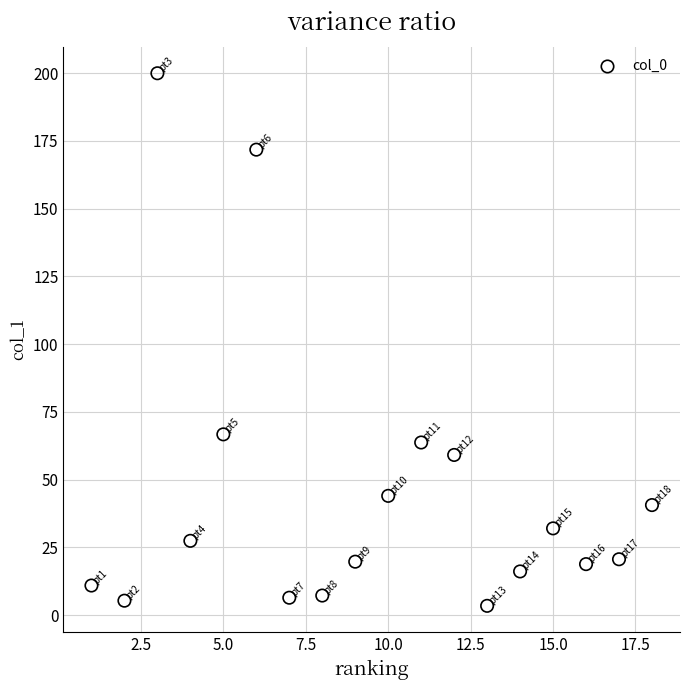

What is the range of Y values (max minus min)?

196.6